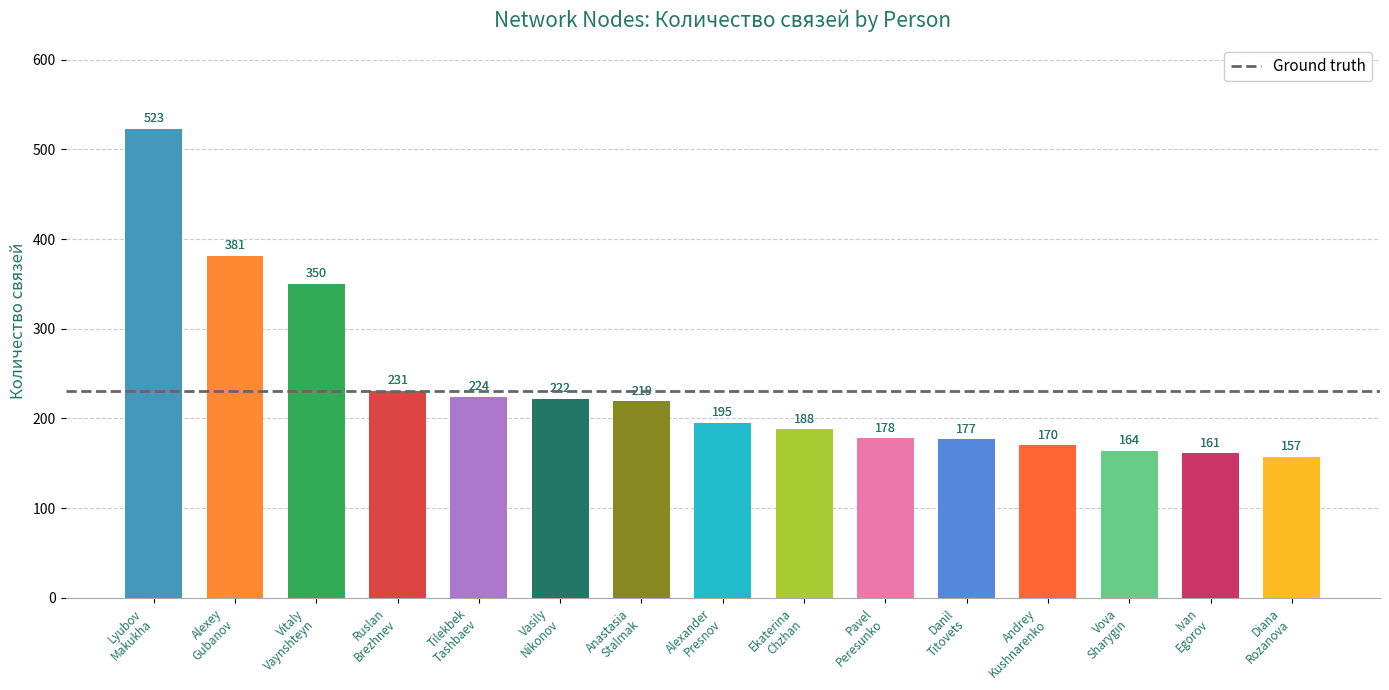

Reading left to right, transcribe all the data shown in this chart.

523	381	350	231	224	222	219	195	188	178	177	170	164	161	157